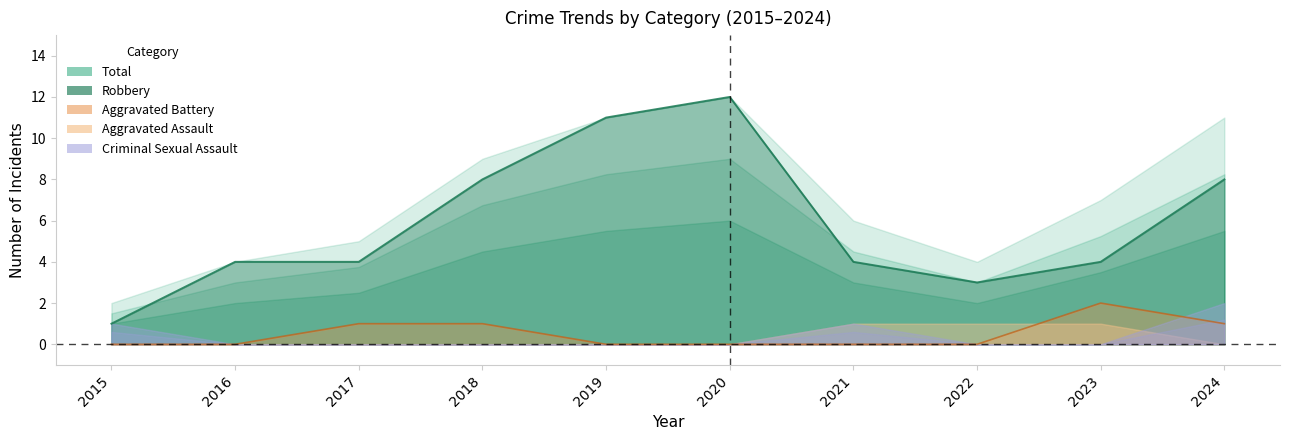

What is the total value across all series at 2015?

4